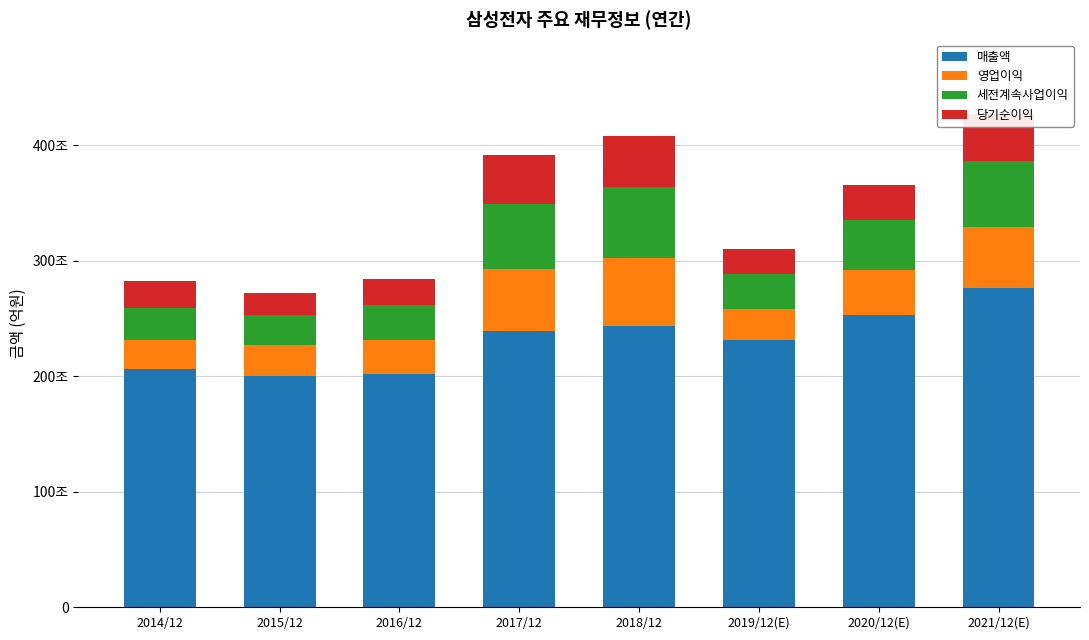

Does the chart contain stacked bars?

Yes